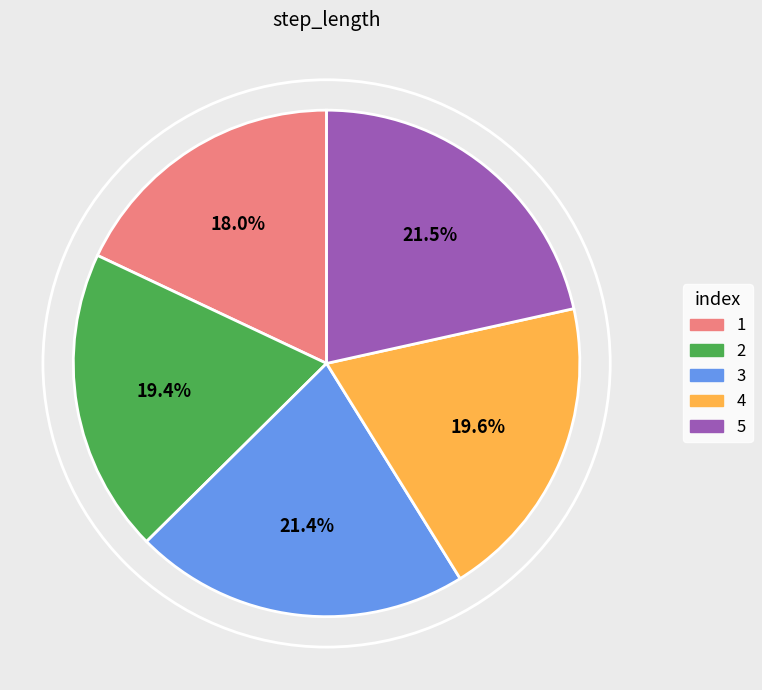

Which slice is the smallest?

1